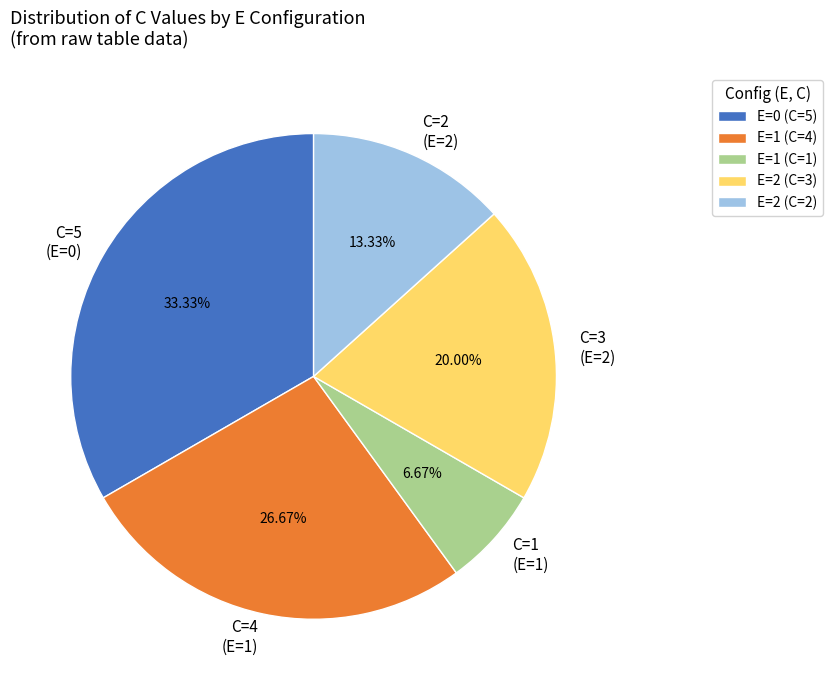

Is there any slice that represents more than half of the pie?

No